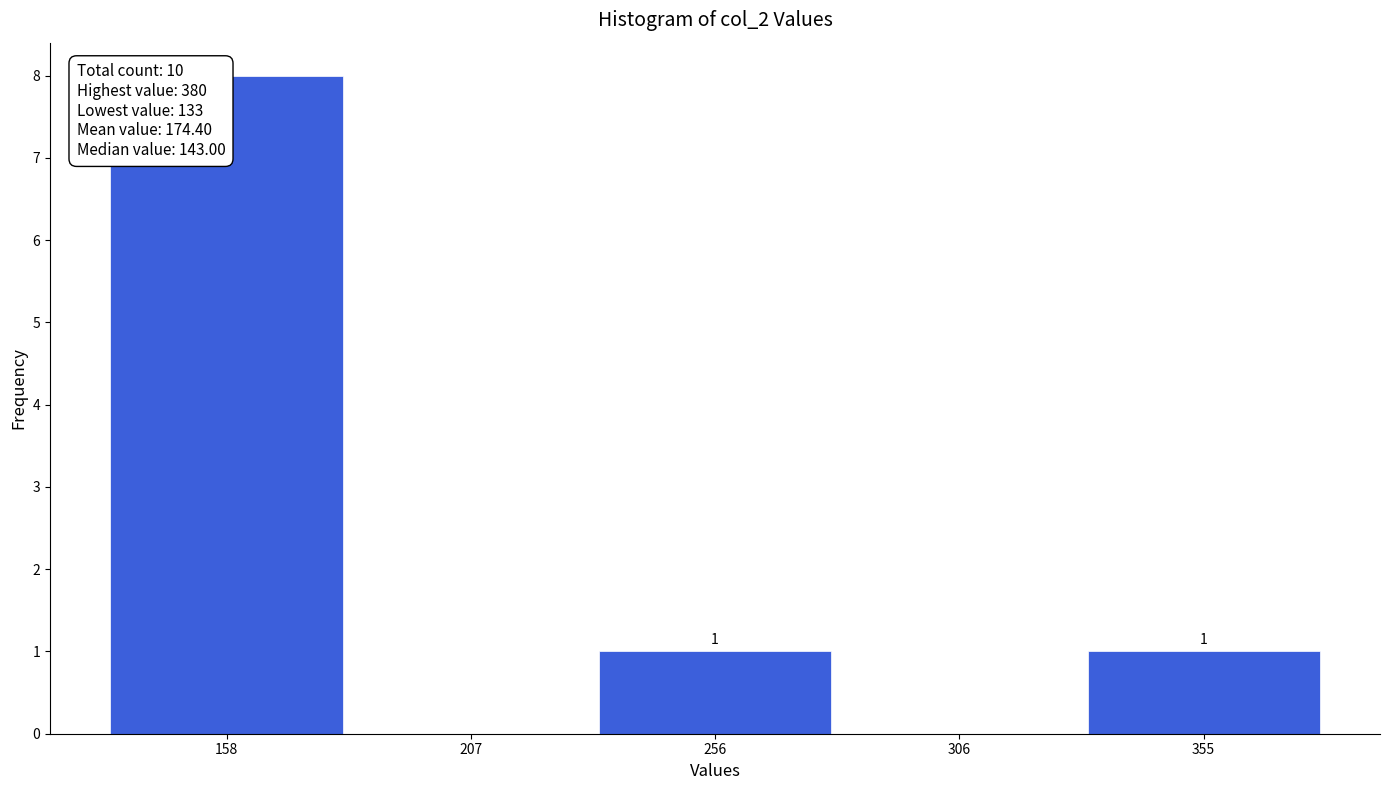

Which range on the x-axis has the tallest bar?

135 to 180